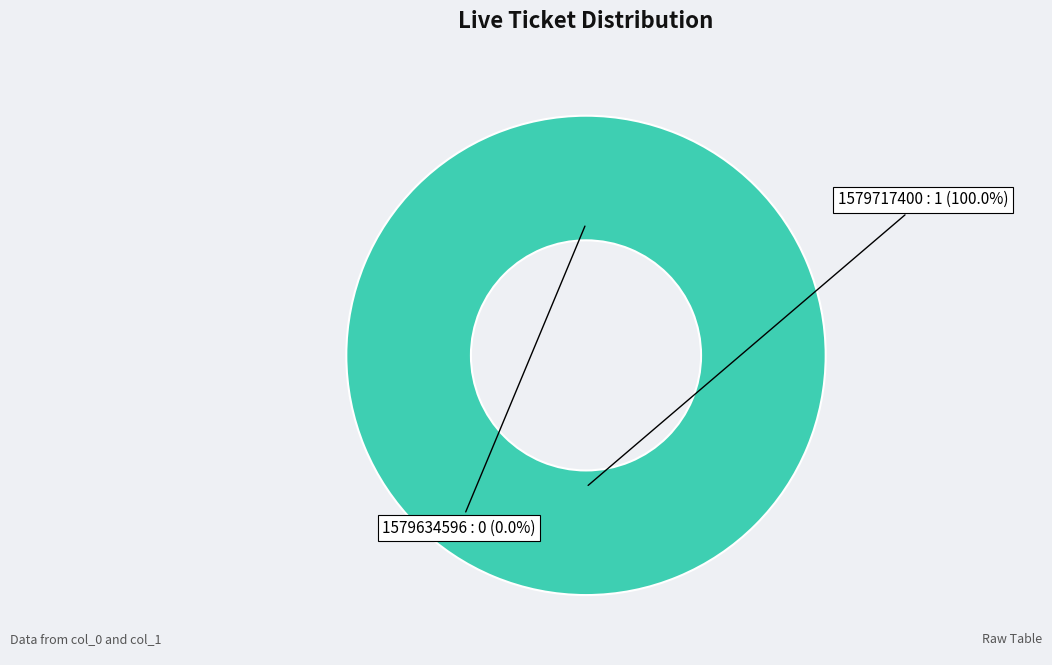

What is the largest slice in the pie chart?

1579717400